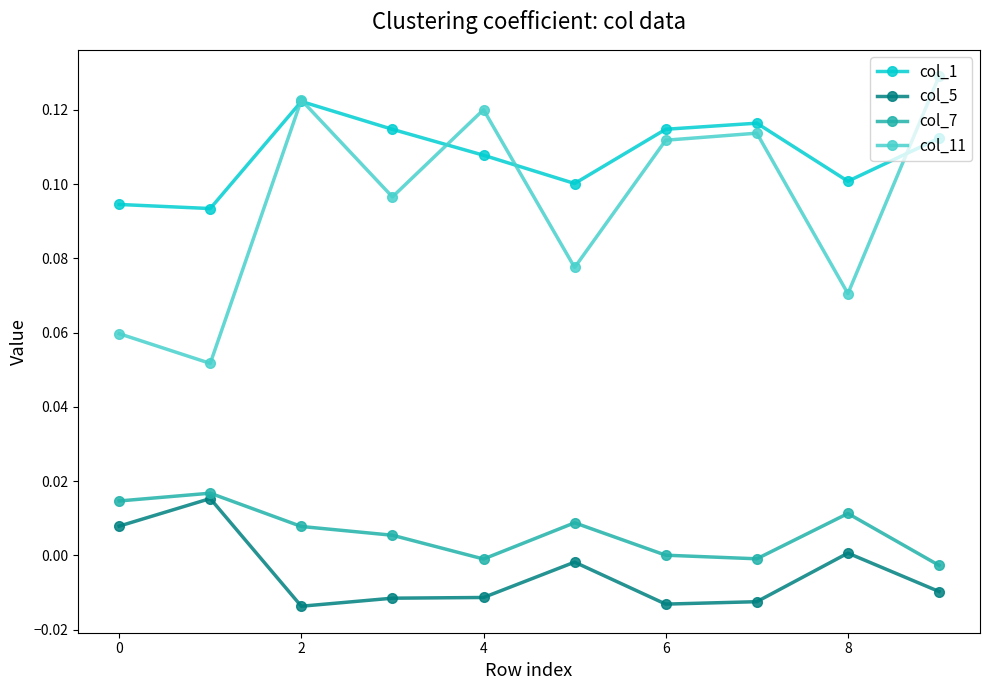

True or false: col_11 and col_5 cross at least once.

False